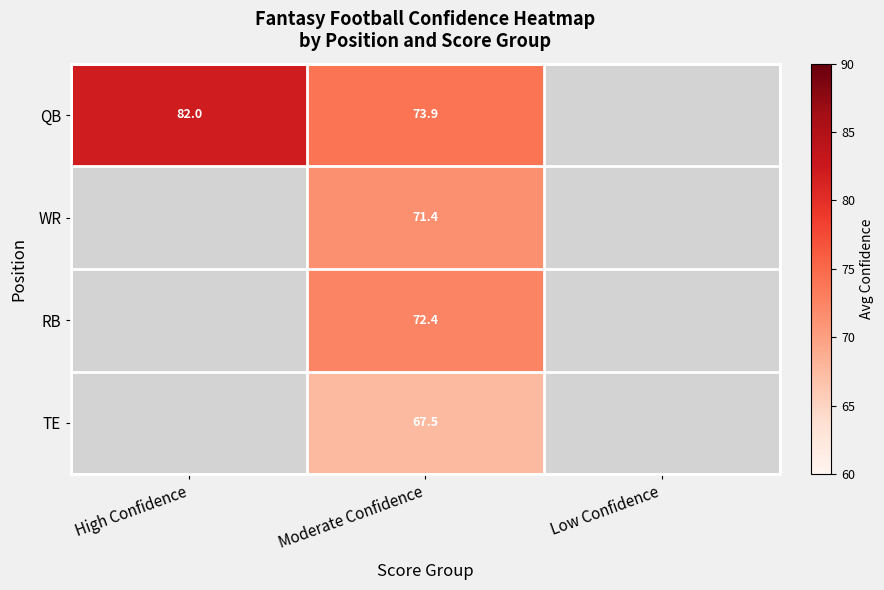

Where does the RB series first go above 72?

Moderate Confidence